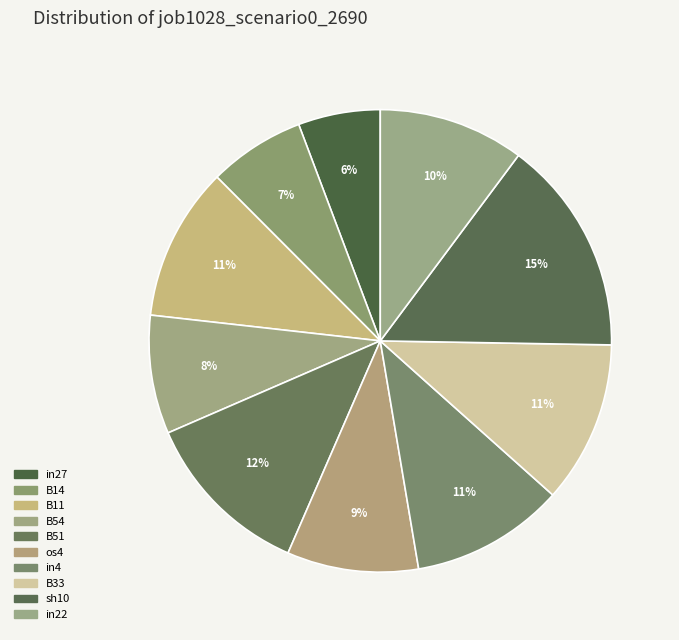

To the nearest percent, what is the combined percentage of sh10 and B11?

26%